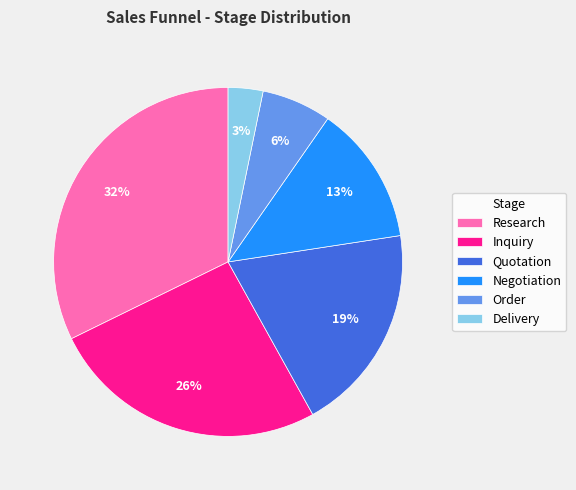

The Delivery slice represents 3% of the pie. True or false?

True